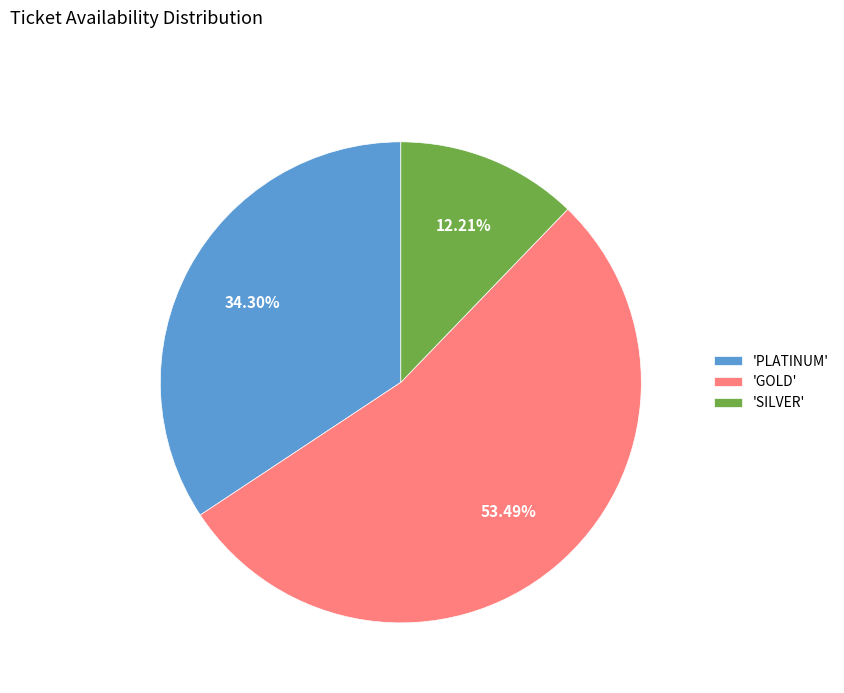

Which category has the biggest portion of the pie?

'GOLD'